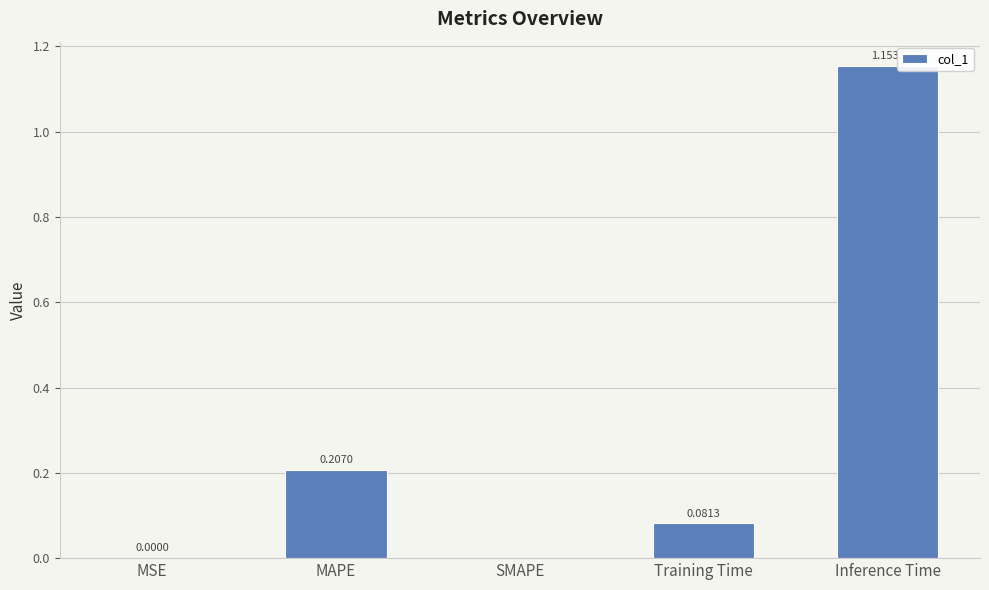

Which category has the highest value across all series?

Inference Time